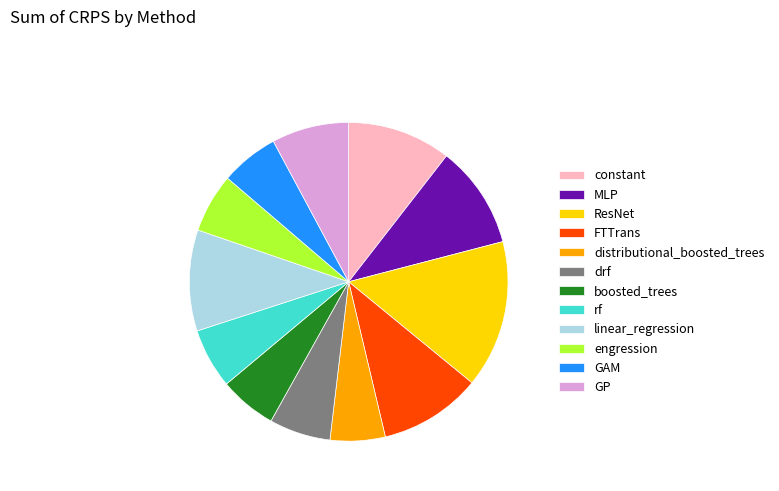

True or false: engression accounts for 6% of the total.

True